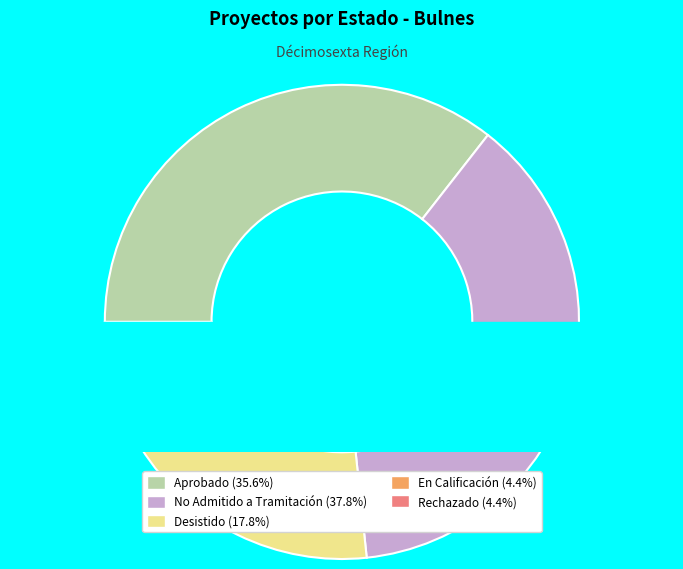

Is the sum of Rechazado and En Calificación greater than half?

No